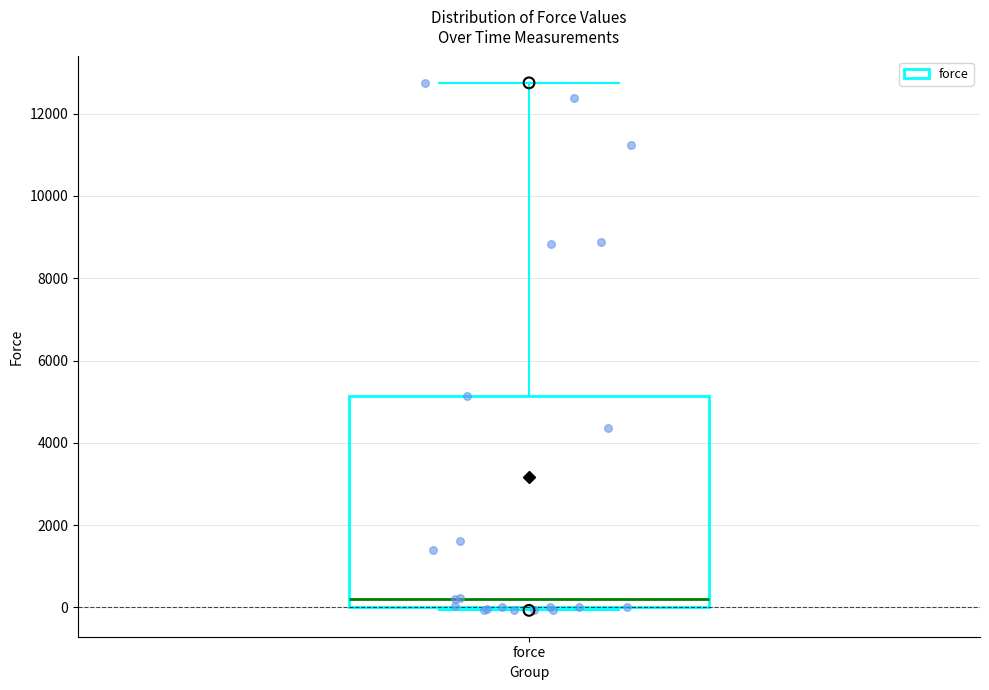

Transcribe this box plot: give where the median line is, the range the box spans, and where the two whiskers end, as read against the y-axis. The values are not printed on the chart, so give them approximately, as read against the axis.

median 200, box 0 to 5200, whiskers 0 (just below the box's lower edge) to 12800